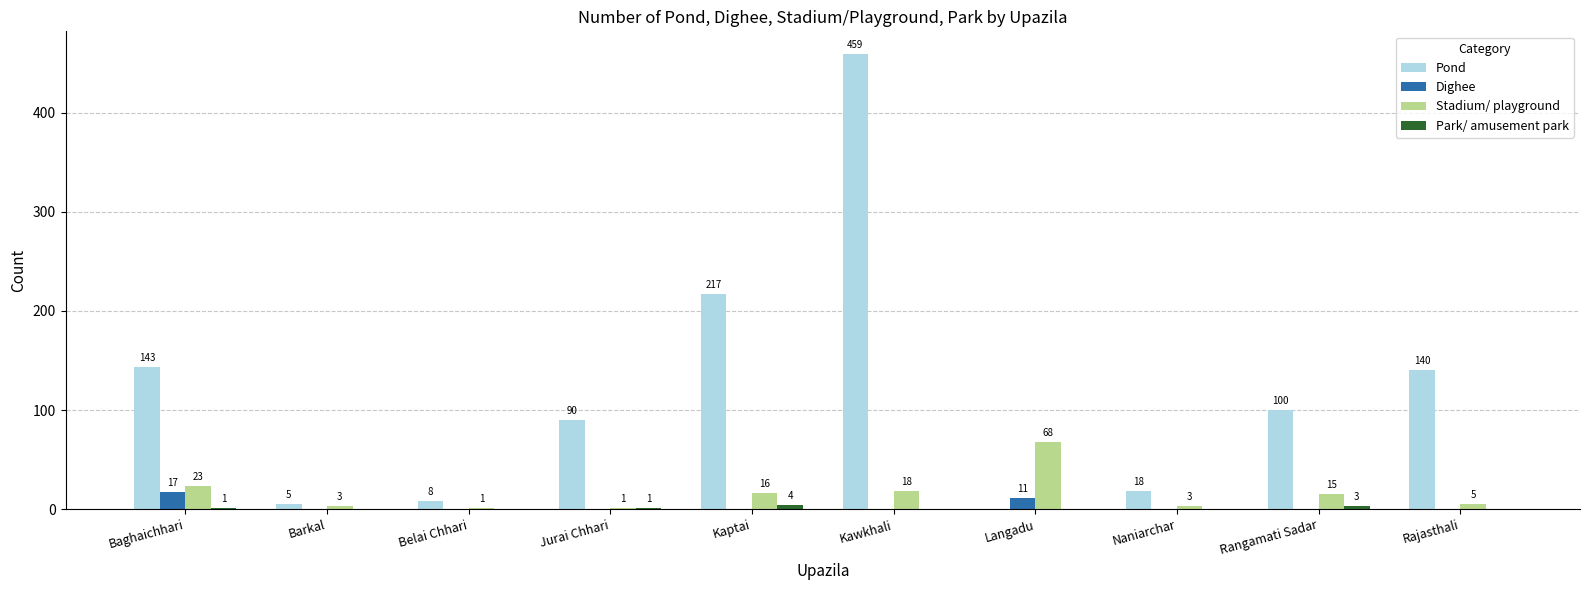

What is the sum of the Pond values at Rajasthali and Barkal?

145